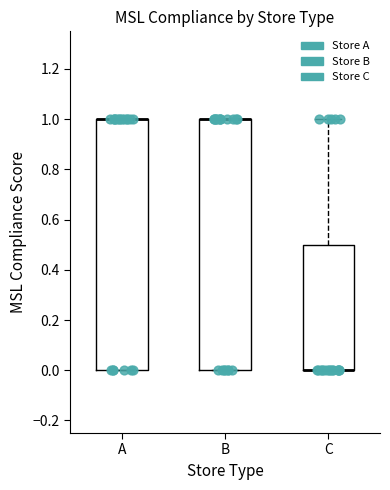

Reading left to right, transcribe this box plot: for each box, give where its median line is, the range the box spans, and where its two whiskers end, as read against the y-axis. The values are not printed on the chart, so give them approximately, as read against the axis.

A: median 1.0 (drawn on the box's upper edge), box 0.0 to 1.0, whiskers 0.0 to 1.0
B: median 1.0 (drawn on the box's upper edge), box 0.0 to 1.0, whiskers 0.0 to 1.0
C: median 0.0 (drawn on the box's lower edge), box 0.0 to 0.5, whiskers 0.0 to 1.0